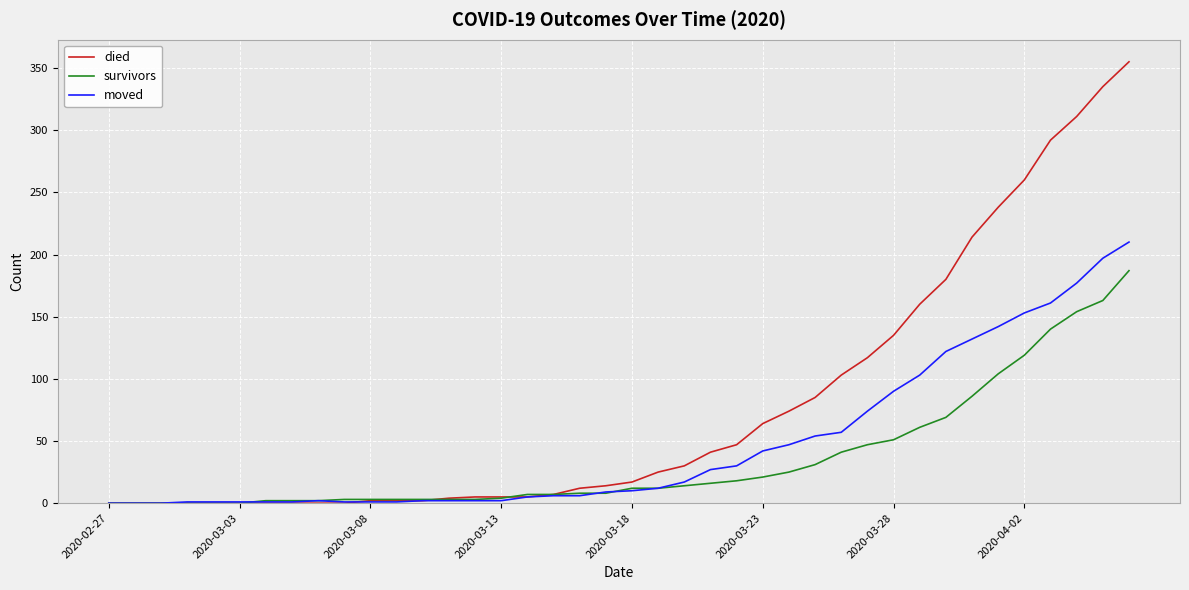

Which series has the largest total across all categories?

died